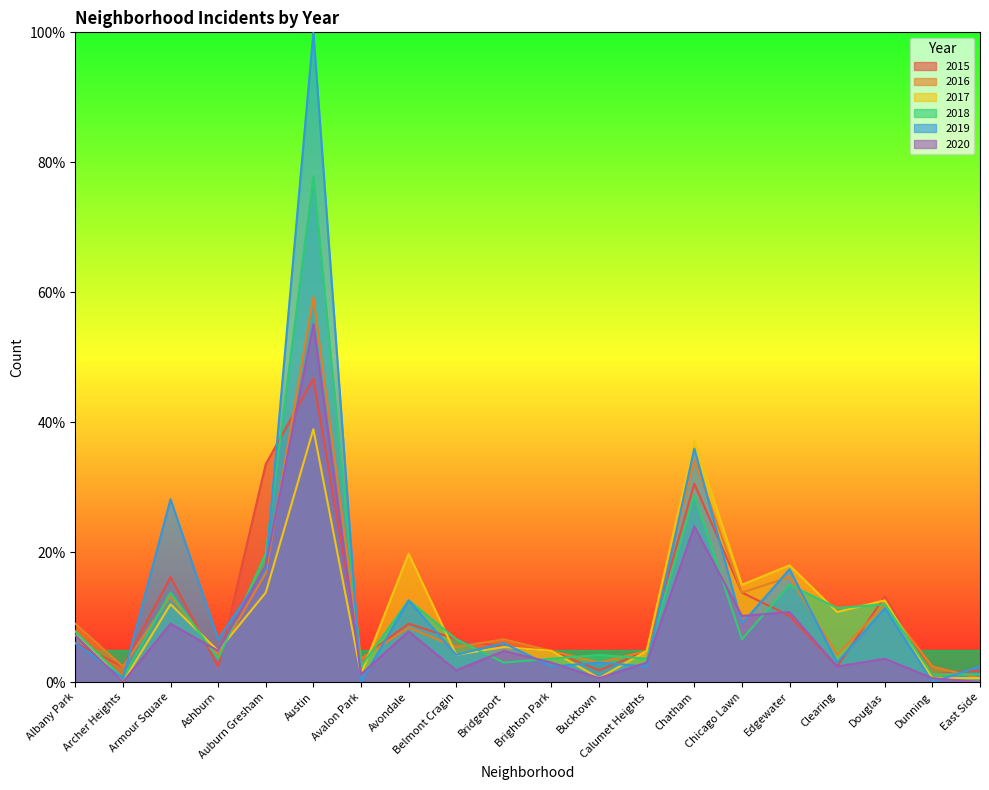

List the series in order of their peak value, highest first.

2019, 2018, 2016, 2020, 2015, 2017